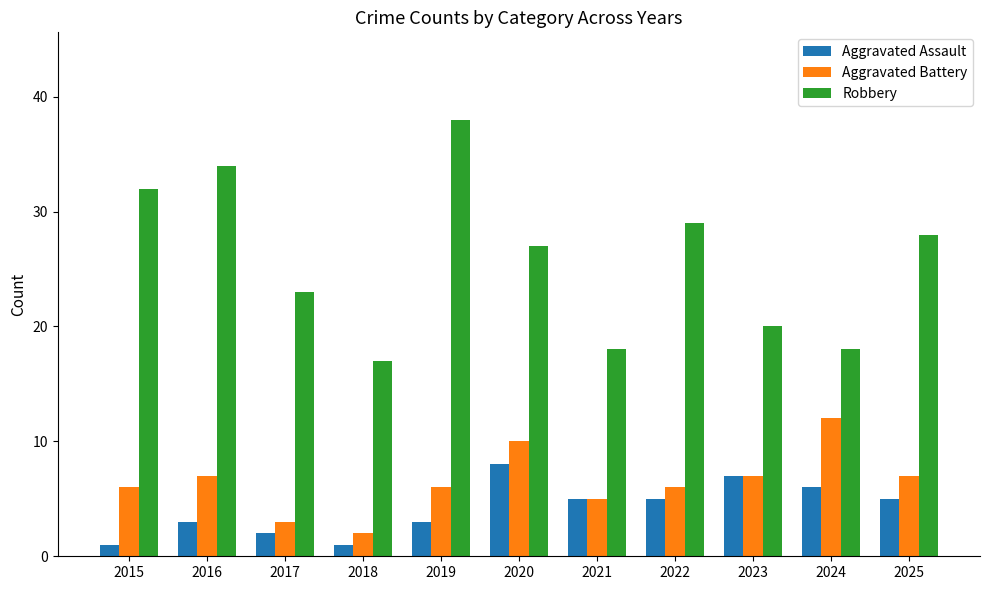

What is the spread (max minus min) of values at 2018?

16